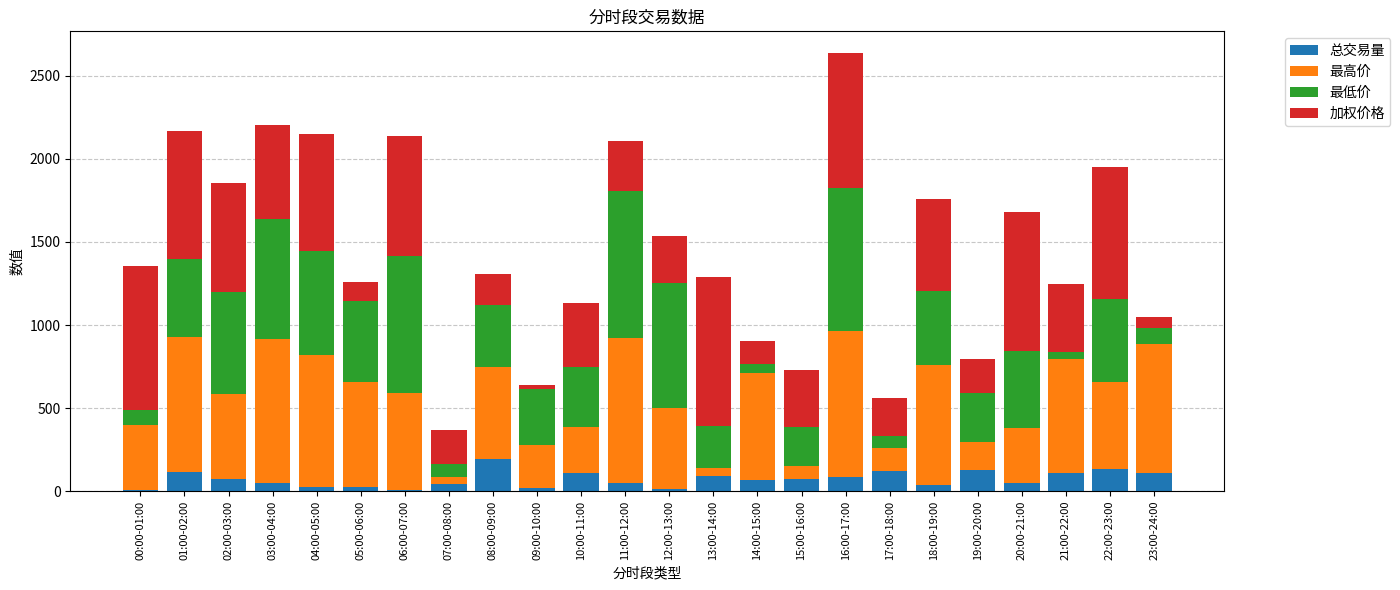

What is the sum of all 总交易量 values?

1739.0